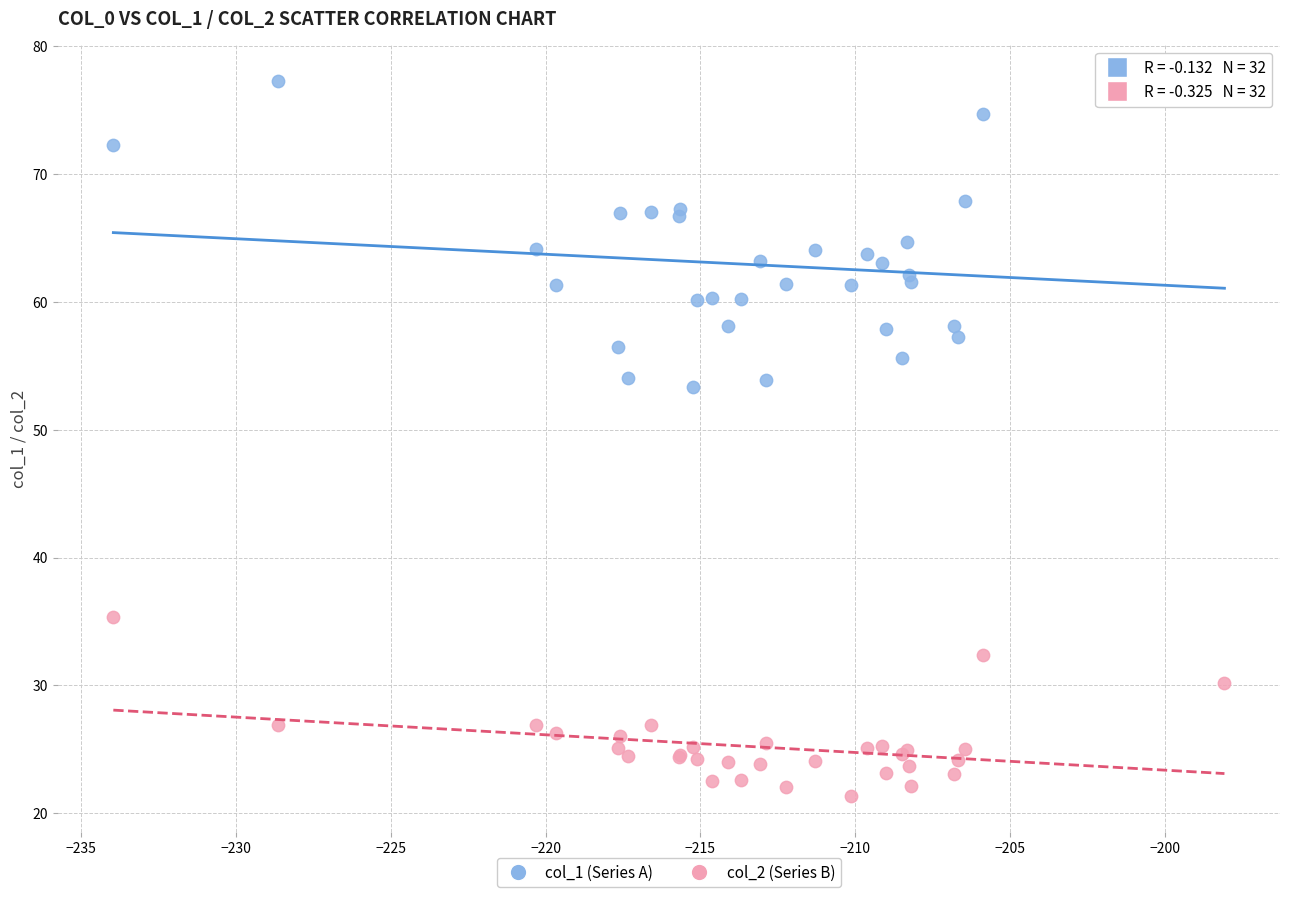

Which series contains the lowest Y value?

col_2 (Series B)